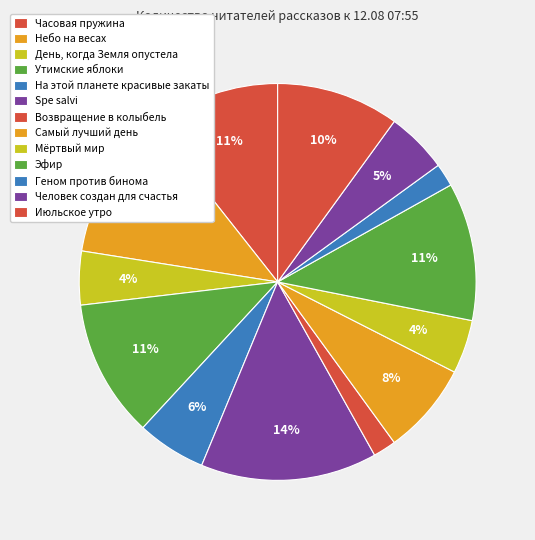

Between Часовая пружина and Небо на весах, which is larger?

Небо на весах